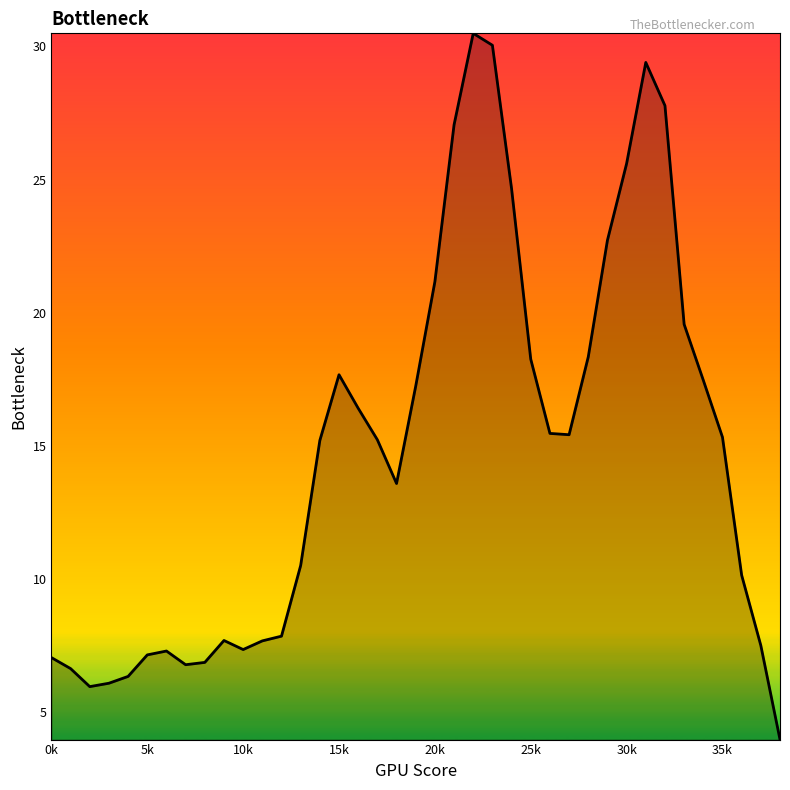

Reading left to right, transcribe all the data shown in this chart.

7.1	6.6	6.0	6.1	6.3	7.2	7.3	6.8	6.9	7.7	7.4	7.7	7.9	10.5	15.2	17.7	16.4	15.2	13.6	17.2	21.2	27.1	30.5	30.0	24.7	18.3	15.5	15.4	18.3	22.7	25.6	29.4	27.8	19.6	17.5	15.3	10.1	7.5	4.0